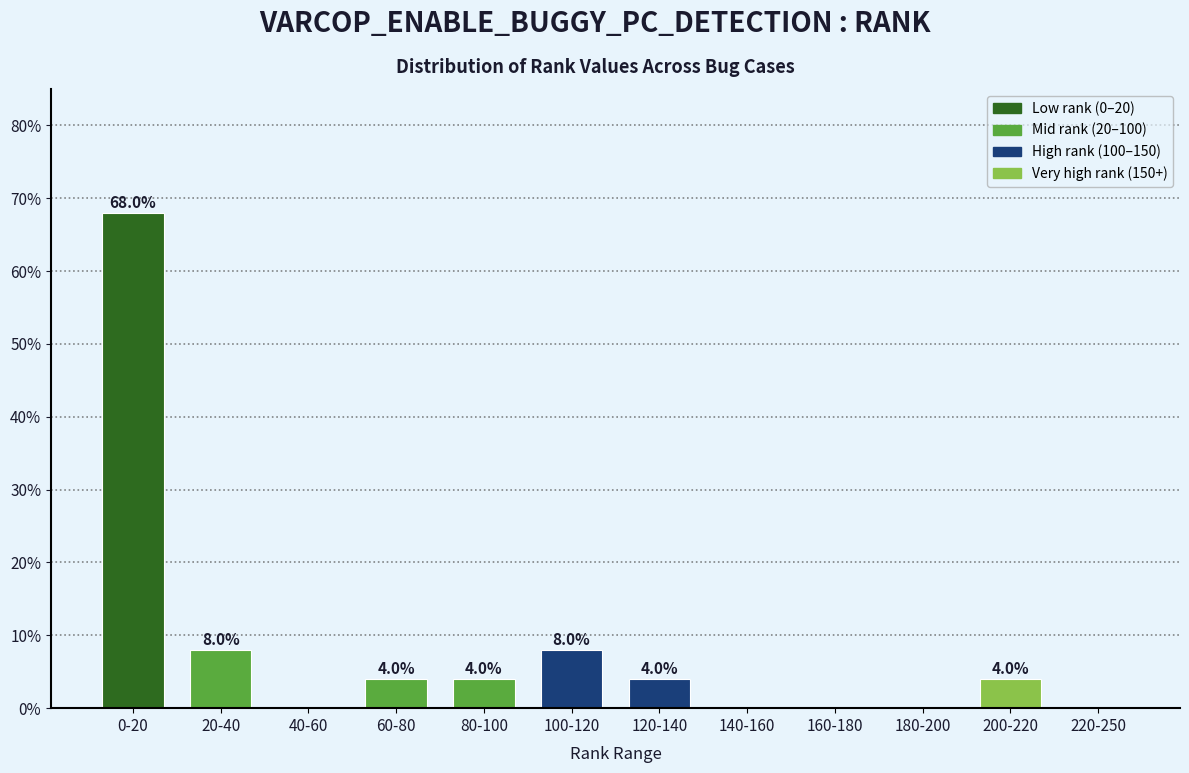

Reading right to left, transcribe all the data shown in this chart.

220-250=0	200-220=4	180-200=0	160-180=0	140-160=0	120-140=4	100-120=8	80-100=4	60-80=4	40-60=0	20-40=8	0-20=68